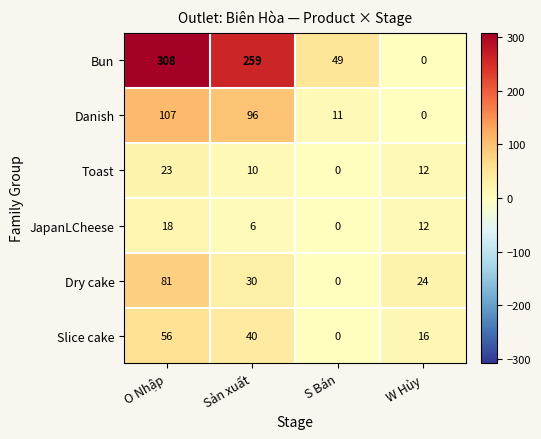

At which label does Danish first exceed 96?

O Nhập